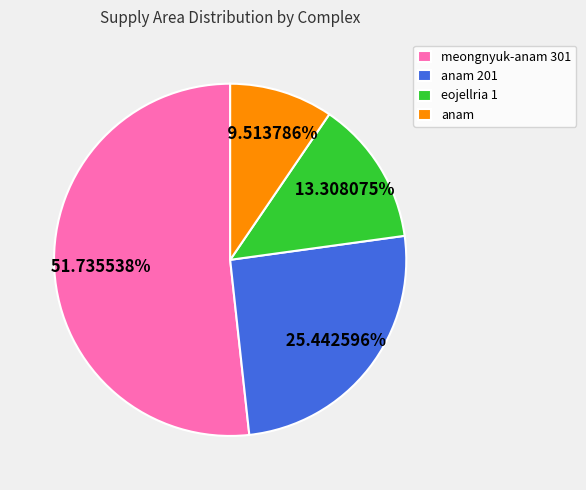

Rank the categories by value from highest to lowest.

meongnyuk-anam 301, anam 201, eojellria 1, anam